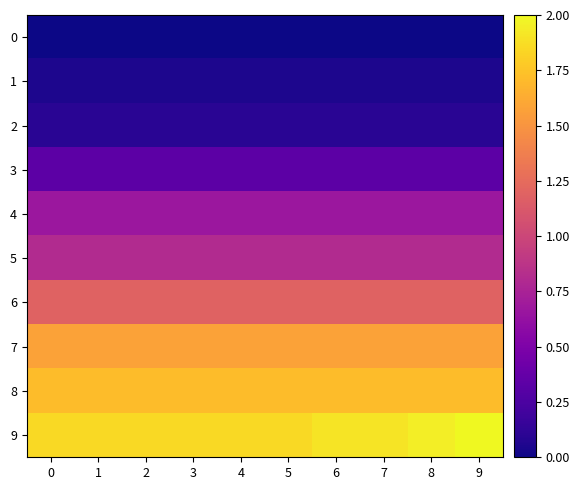

Reading right to left, transcribe all the data shown in this chart.

0: 9=0.0	8=0.0	7=0.0	6=0.0	5=0.0	4=0.0	3=0.0	2=0.0	1=0.0	0=0.0
1: 9=0.0	8=0.0	7=0.0	6=0.0	5=0.0	4=0.0	3=0.0	2=0.0	1=0.0	0=0.0
2: 9=0.1	8=0.1	7=0.1	6=0.1	5=0.1	4=0.1	3=0.1	2=0.1	1=0.1	0=0.1
3: 9=0.3	8=0.3	7=0.3	6=0.3	5=0.3	4=0.3	3=0.3	2=0.3	1=0.3	0=0.3
4: 9=0.7	8=0.7	7=0.7	6=0.7	5=0.7	4=0.7	3=0.7	2=0.7	1=0.7	0=0.7
5: 9=0.8	8=0.8	7=0.8	6=0.8	5=0.8	4=0.8	3=0.8	2=0.8	1=0.8	0=0.8
6: 9=1.2	8=1.2	7=1.2	6=1.2	5=1.2	4=1.2	3=1.2	2=1.2	1=1.2	0=1.2
7: 9=1.6	8=1.6	7=1.6	6=1.6	5=1.6	4=1.6	3=1.6	2=1.6	1=1.6	0=1.6
8: 9=1.7	8=1.7	7=1.7	6=1.7	5=1.7	4=1.7	3=1.7	2=1.7	1=1.7	0=1.7
9: 9=2.0	8=2.0	7=1.9	6=1.9	5=1.9	4=1.9	3=1.9	2=1.9	1=1.9	0=1.9